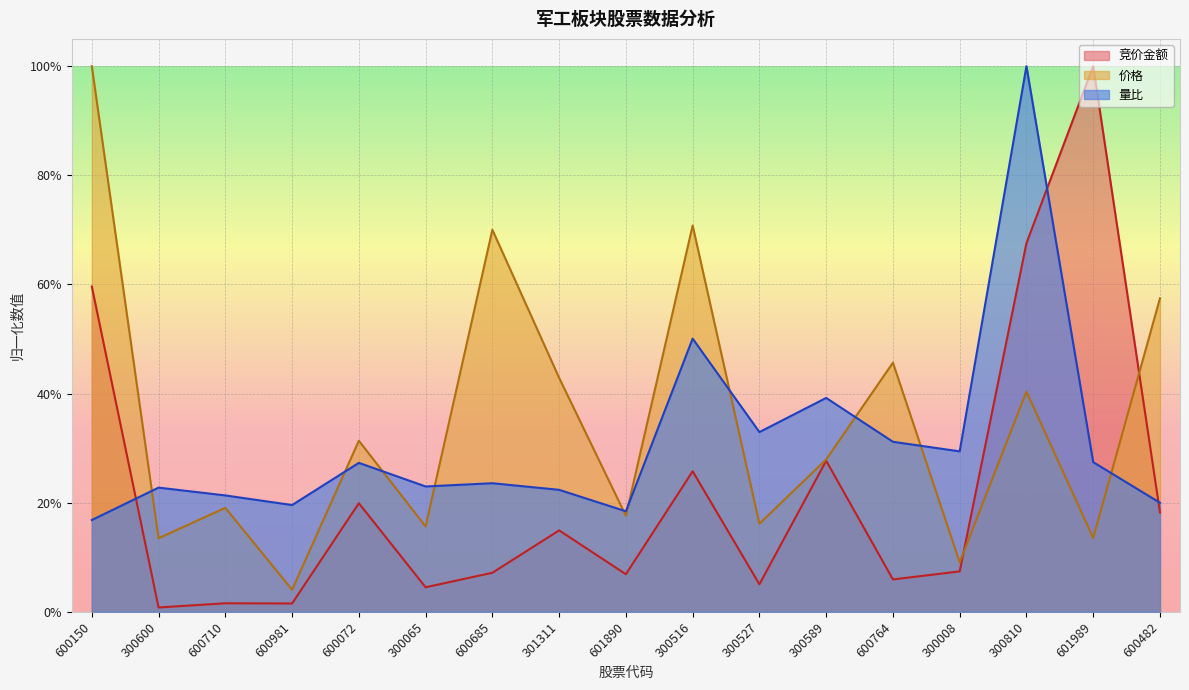

At which label does 价格 reach its minimum?

600981